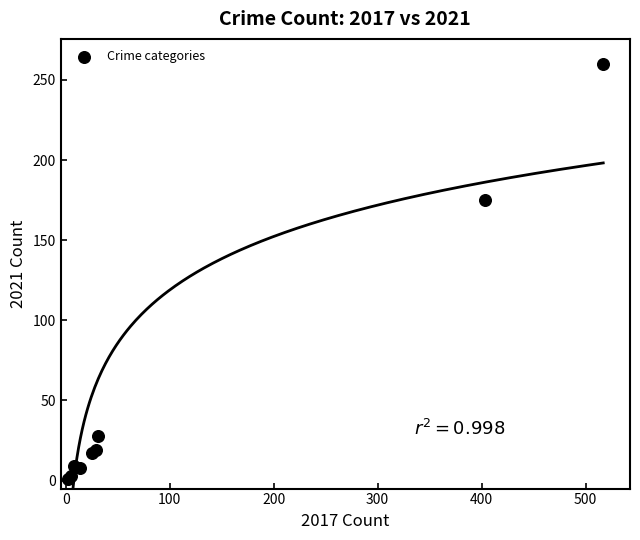

What Y value in the scatter plot is closest to 130?

175